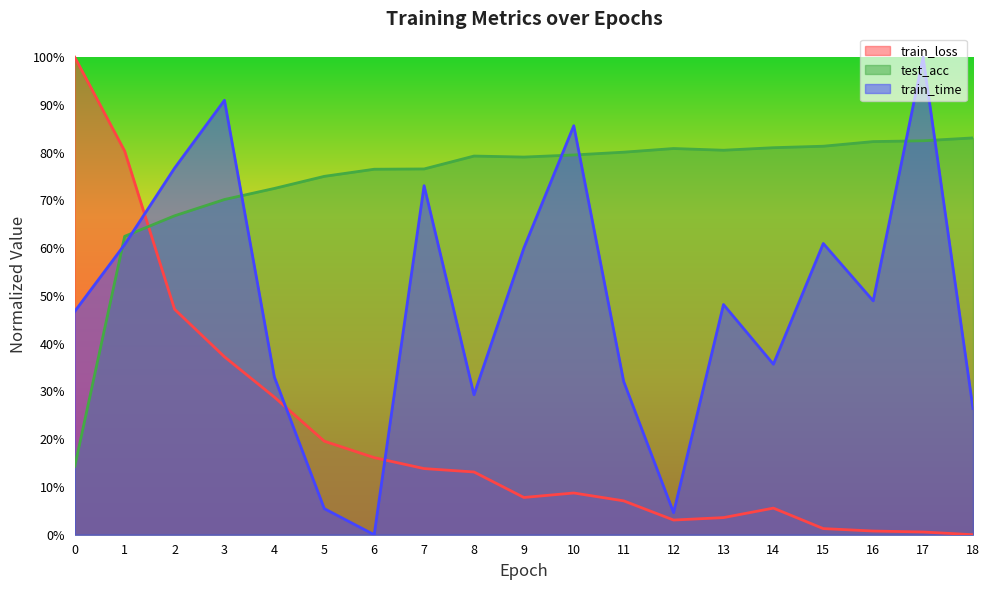

What is the approximate value of test_acc at 0?

0.1